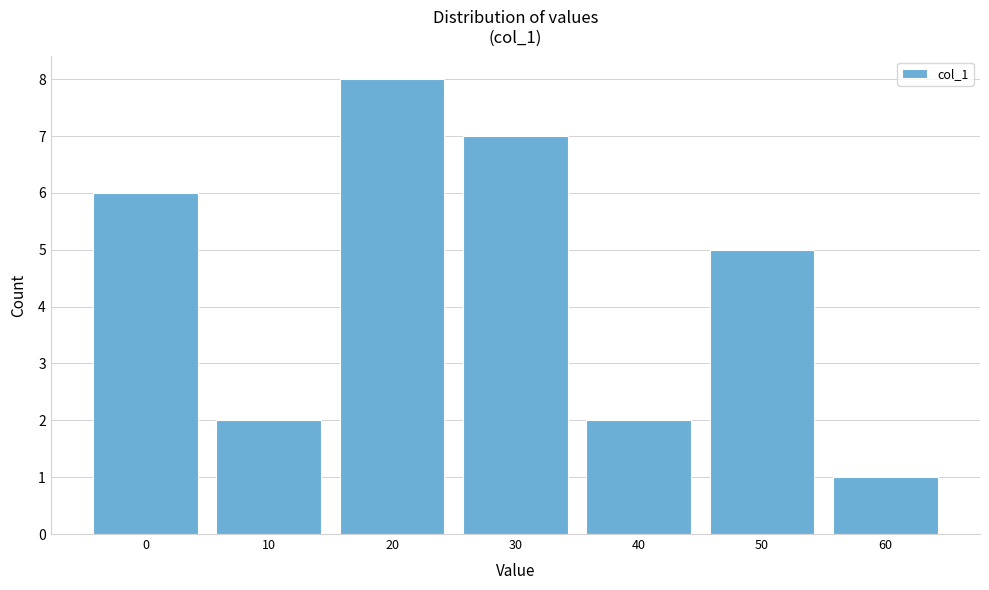

Reading left to right, extract all data points from this chart.

0=6	10=2	20=8	30=7	40=2	50=5	60=1